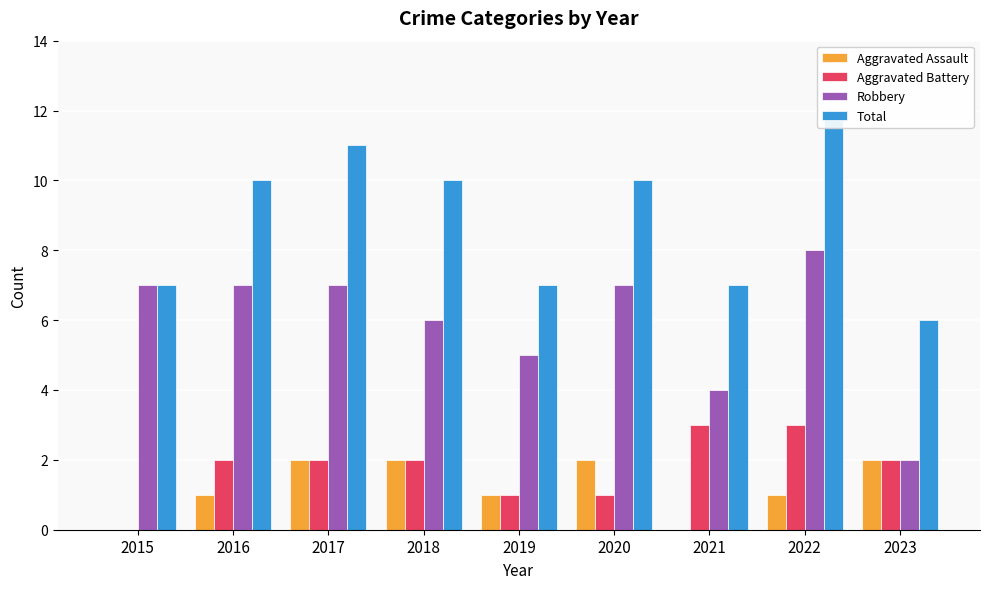

What is the sum of the Total values at 2022 and 2019?

19